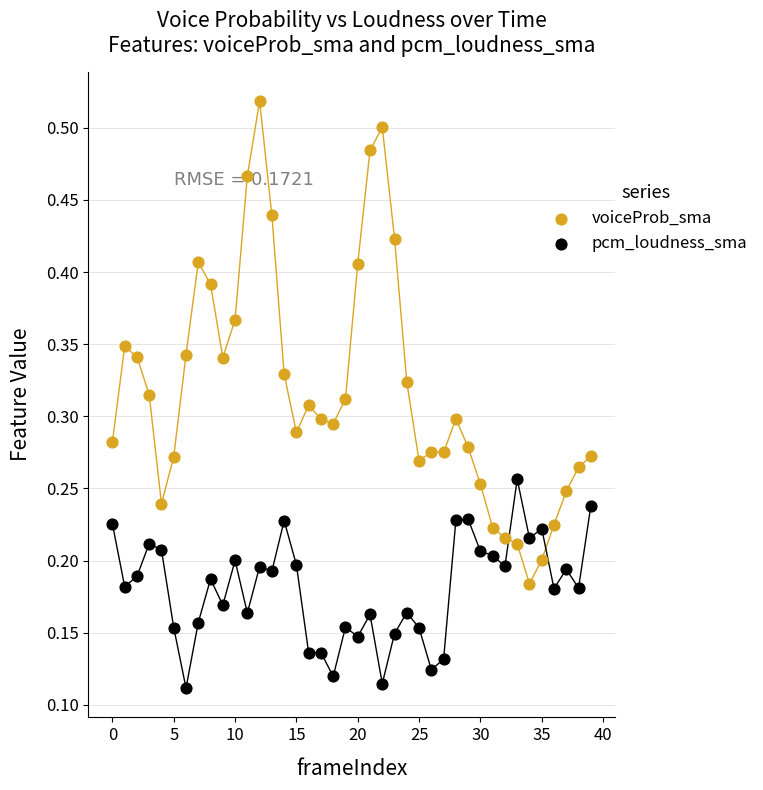

Which series has the widest spread of Y values?

voiceProb_sma